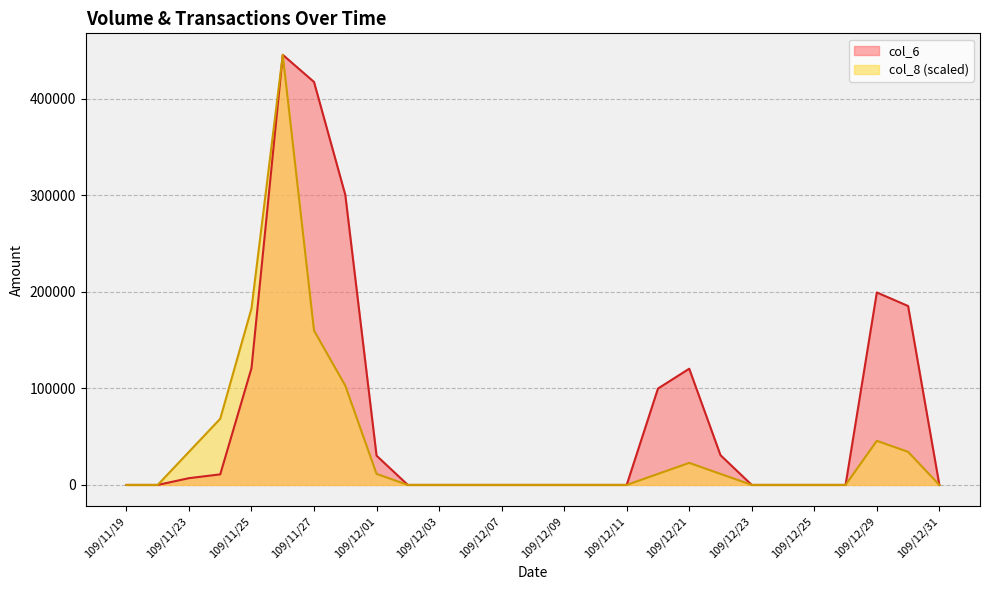

Rank the series by their maximum value, from highest to lowest.

col_6, col_8